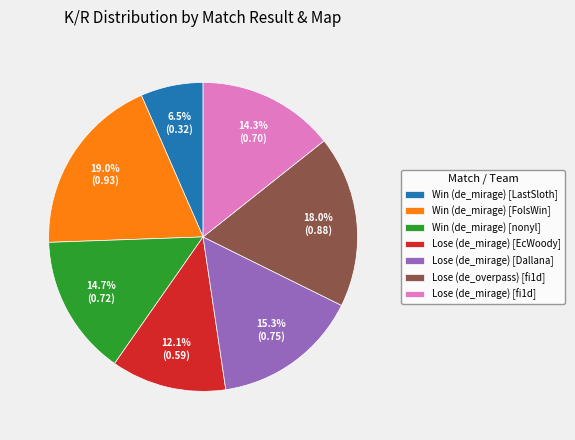

Between Lose (de_mirage) [Dallana] and Lose (de_mirage) [EcWoody], which is larger?

Lose (de_mirage) [Dallana]